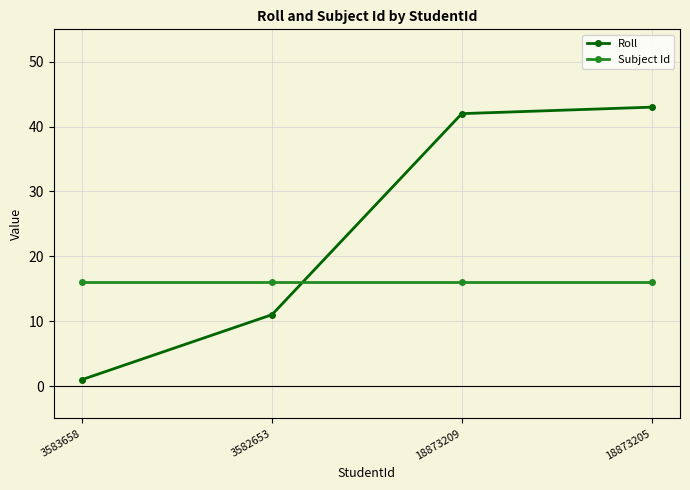

How many times do Subject Id and Roll cross each other?

1